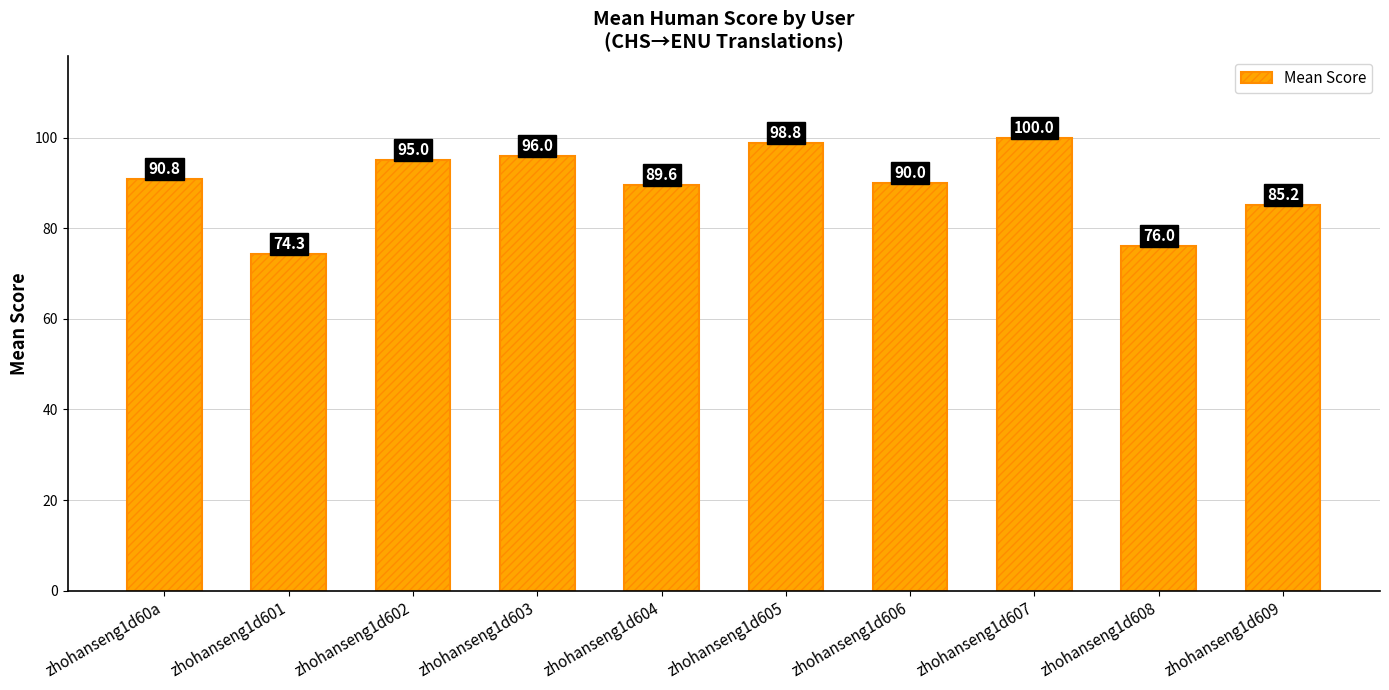

What is the change in value from zhohanseng1d604 to zhohanseng1d608?

-13.6